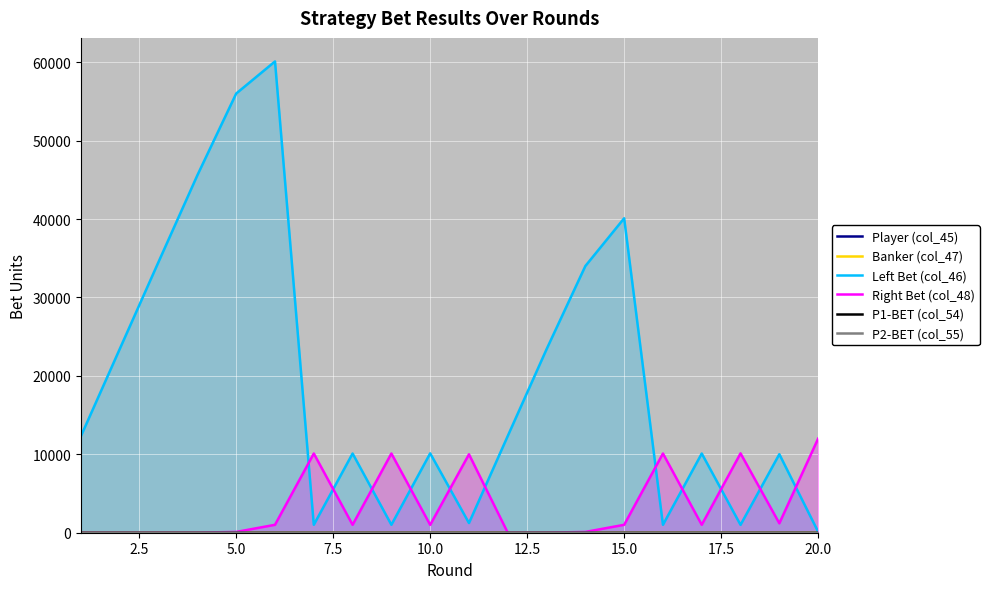

After their last crossing, which series has the higher values: Right Bet (col_48) or Left Bet (col_46)?

Right Bet (col_48)